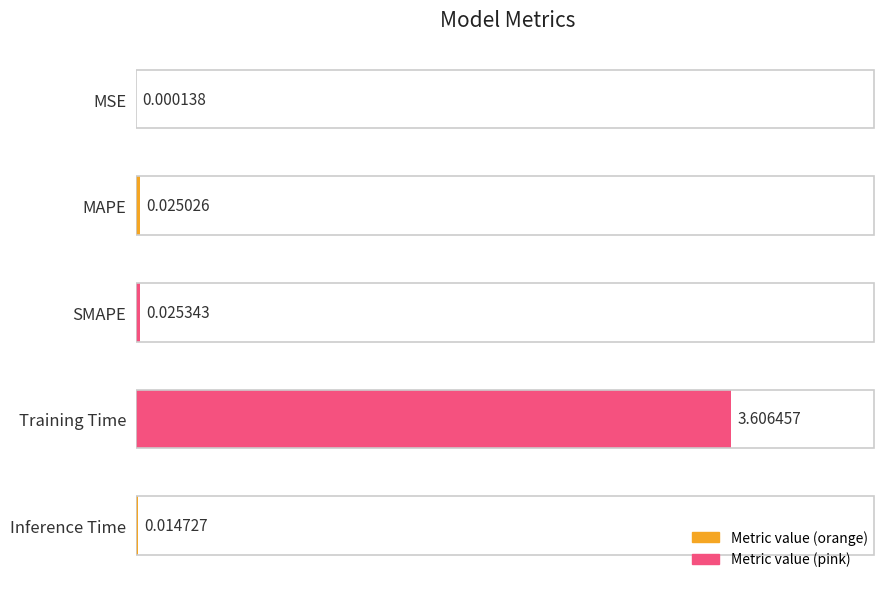

Between SMAPE and Training Time, which is larger?

Training Time